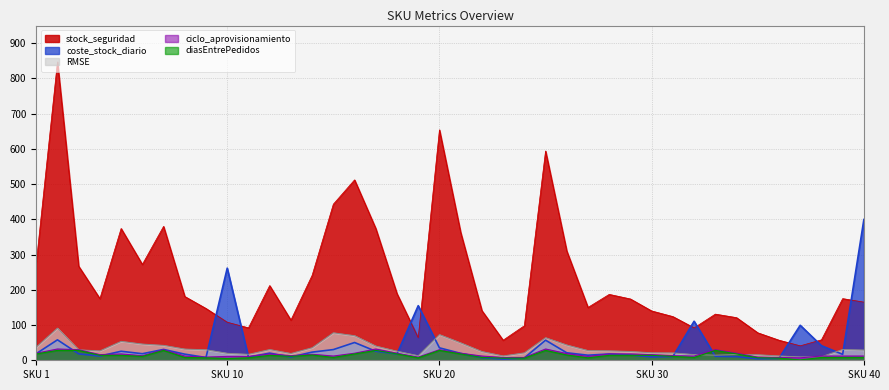

After their last crossing, which series has the higher values: ciclo_aprovisionamiento or coste_stock_diario?

coste_stock_diario